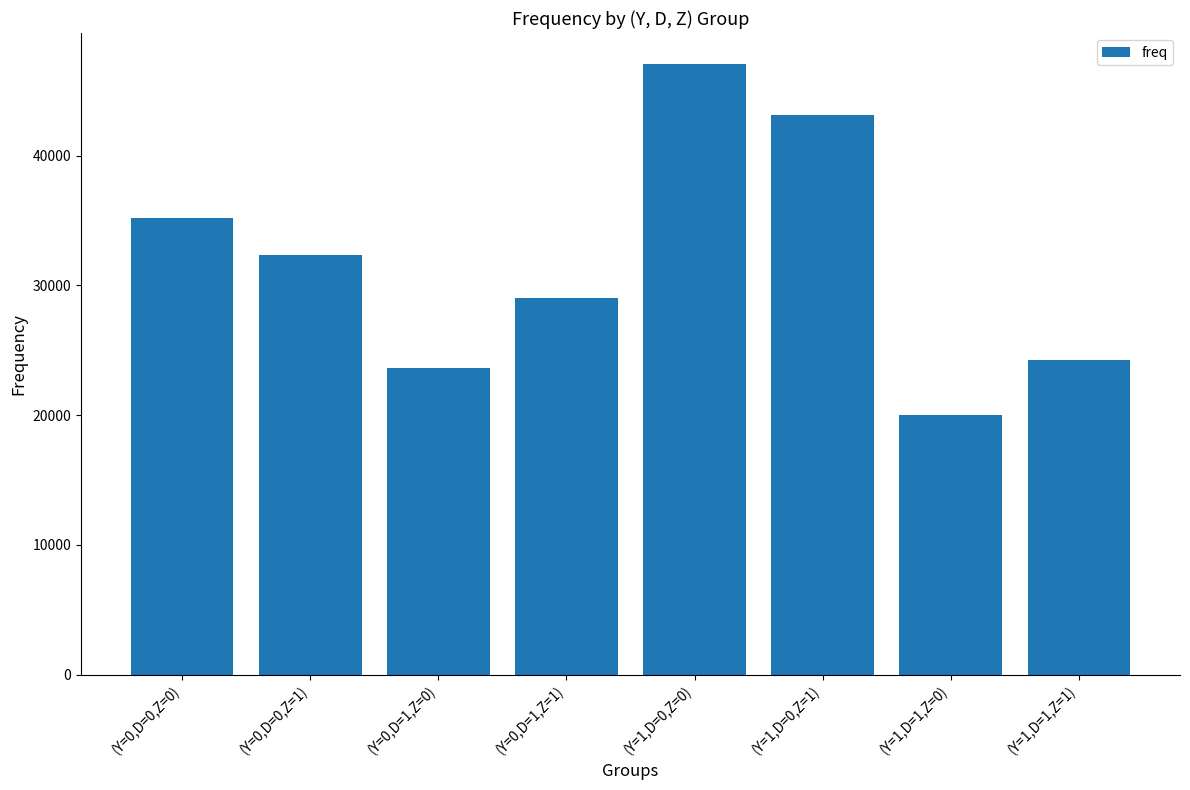

Are the bars grouped side by side (vs. stacked)?

No